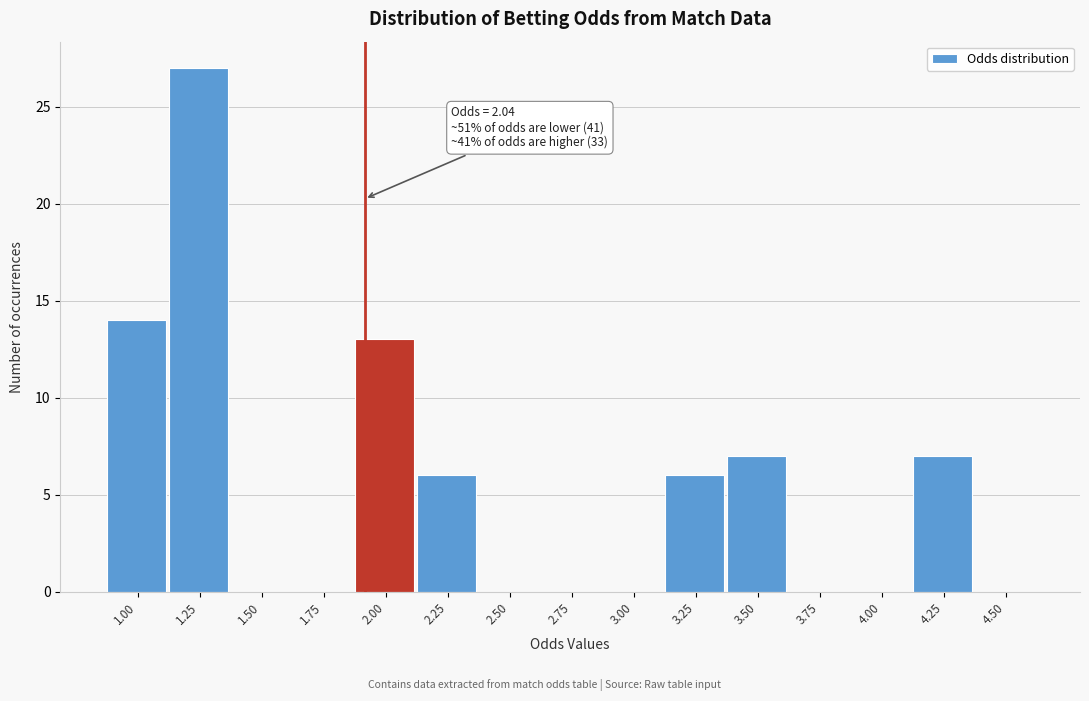

Reading right to left, transcribe all the data shown in this chart.

4.50=0	4.25=7	4.00=0	3.75=0	3.50=7	3.25=6	3.00=0	2.75=0	2.50=0	2.25=6	2.00=13	1.75=0	1.50=0	1.25=27	1.00=14